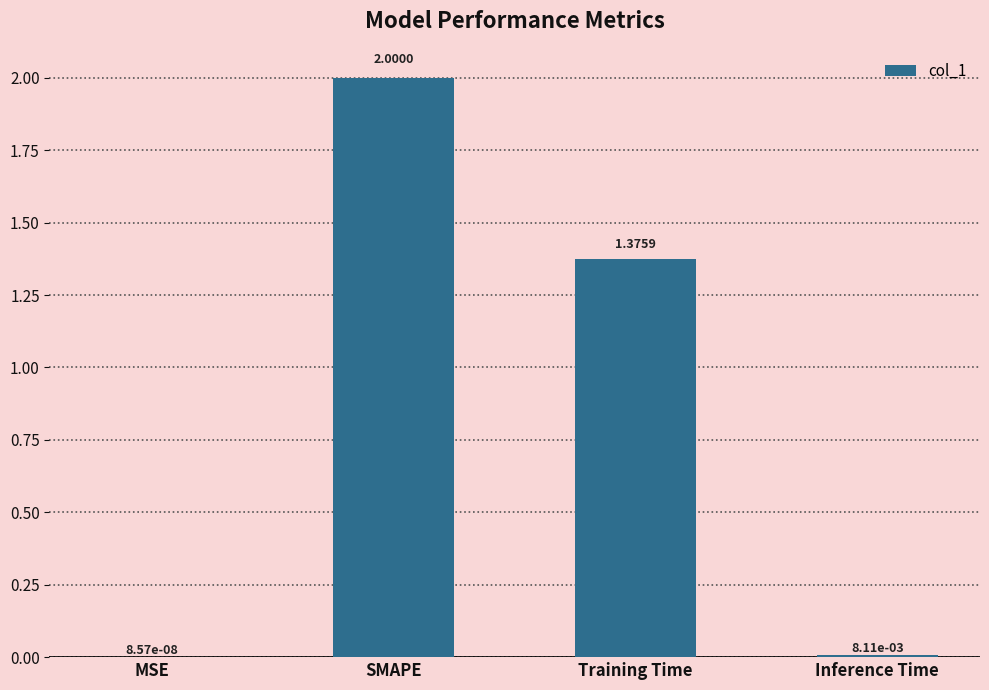

What is the sum of all values?

3.4